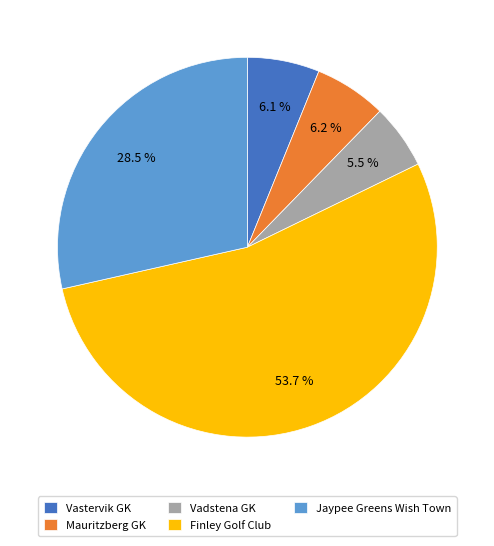

Does any single category account for the majority?

Yes